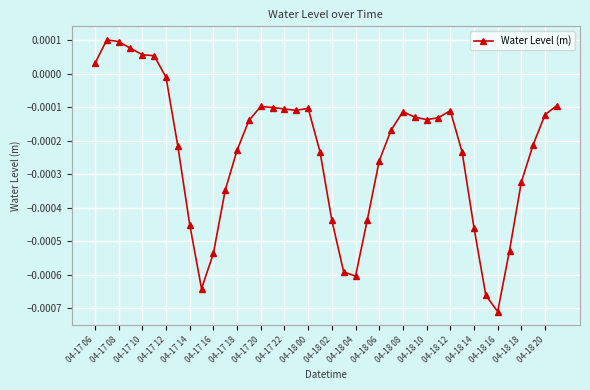

How many data points are less than 0?

34